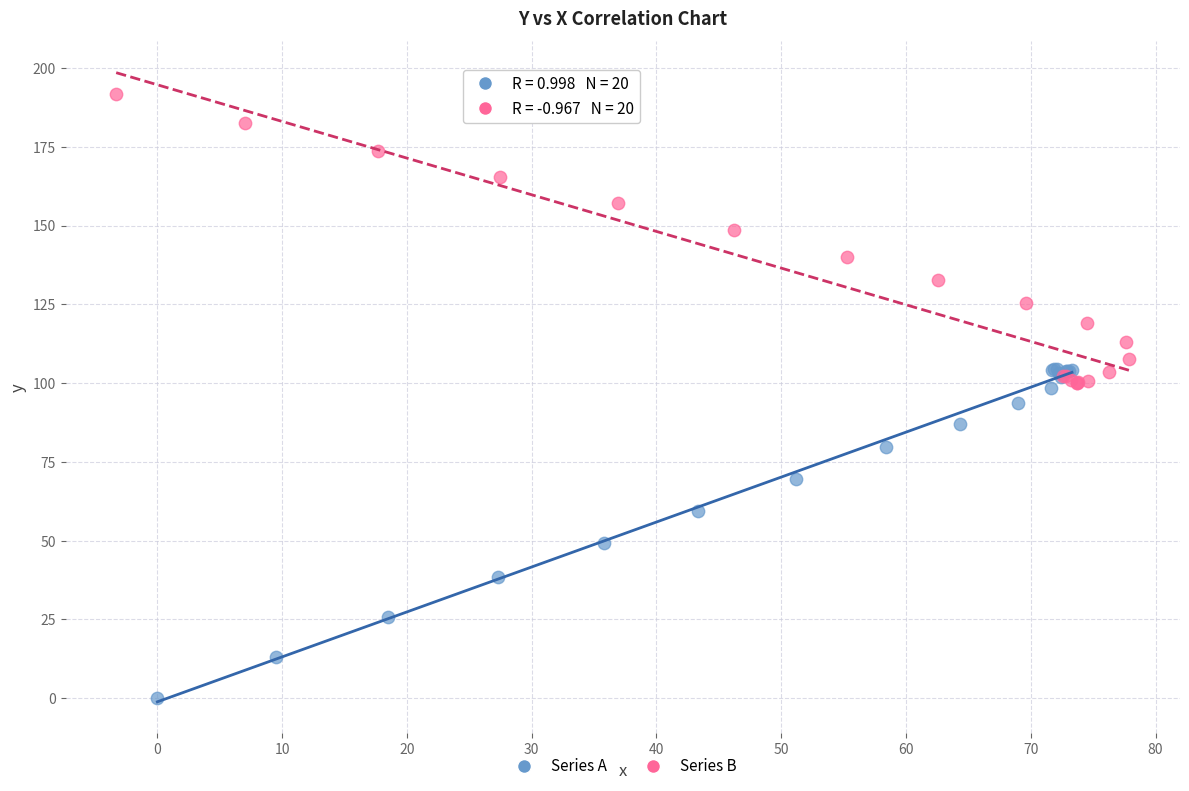

Which series contains the highest Y value?

Series B